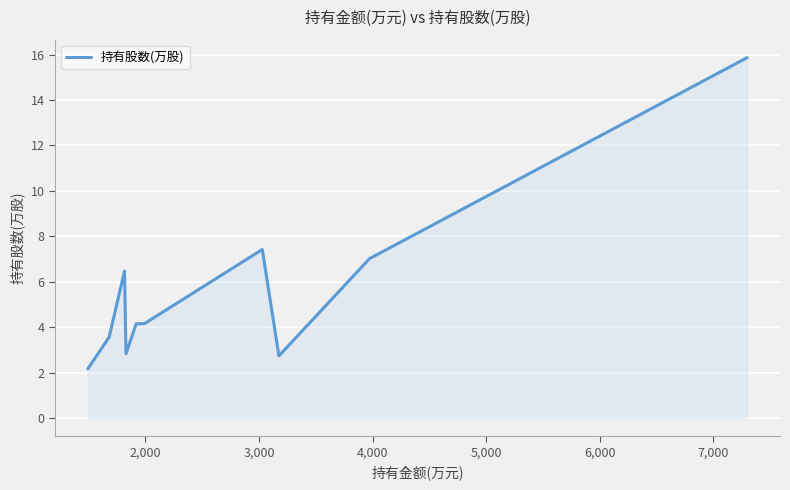

What is the minimum value shown in the chart?

2.2